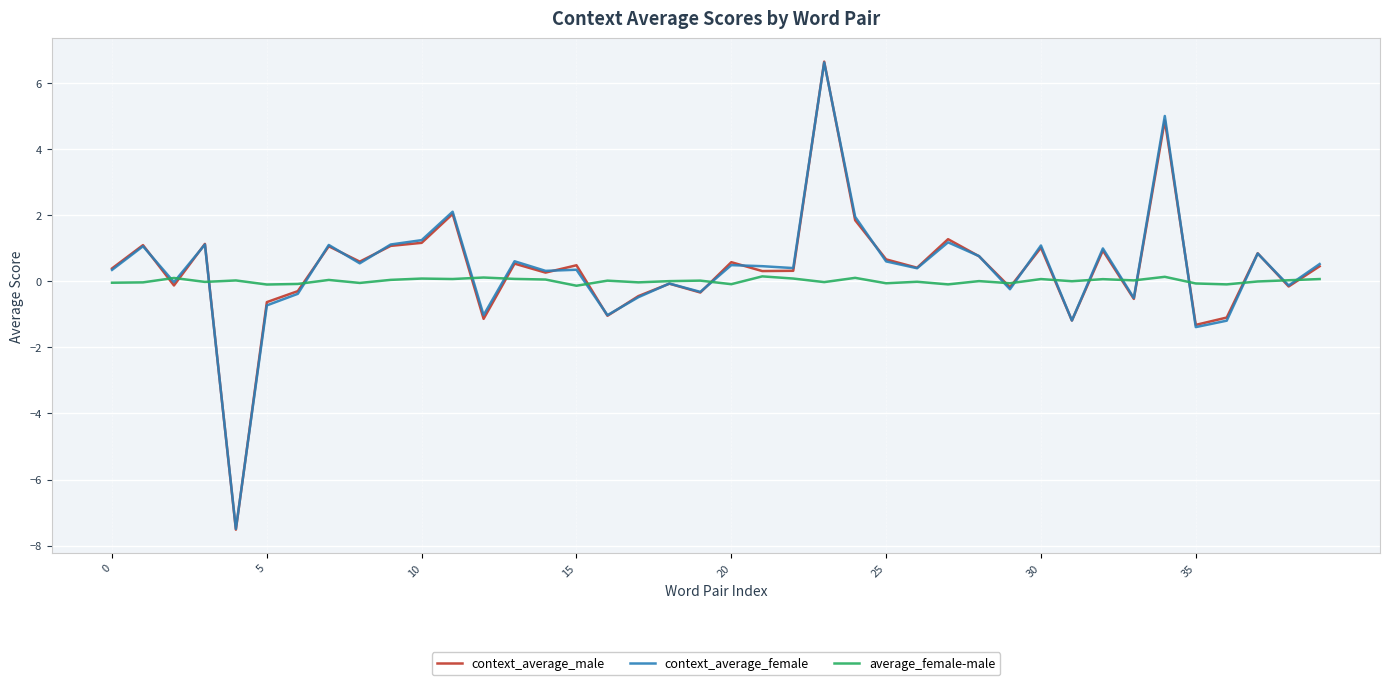

Is this an area chart (filled region under the line)?

No